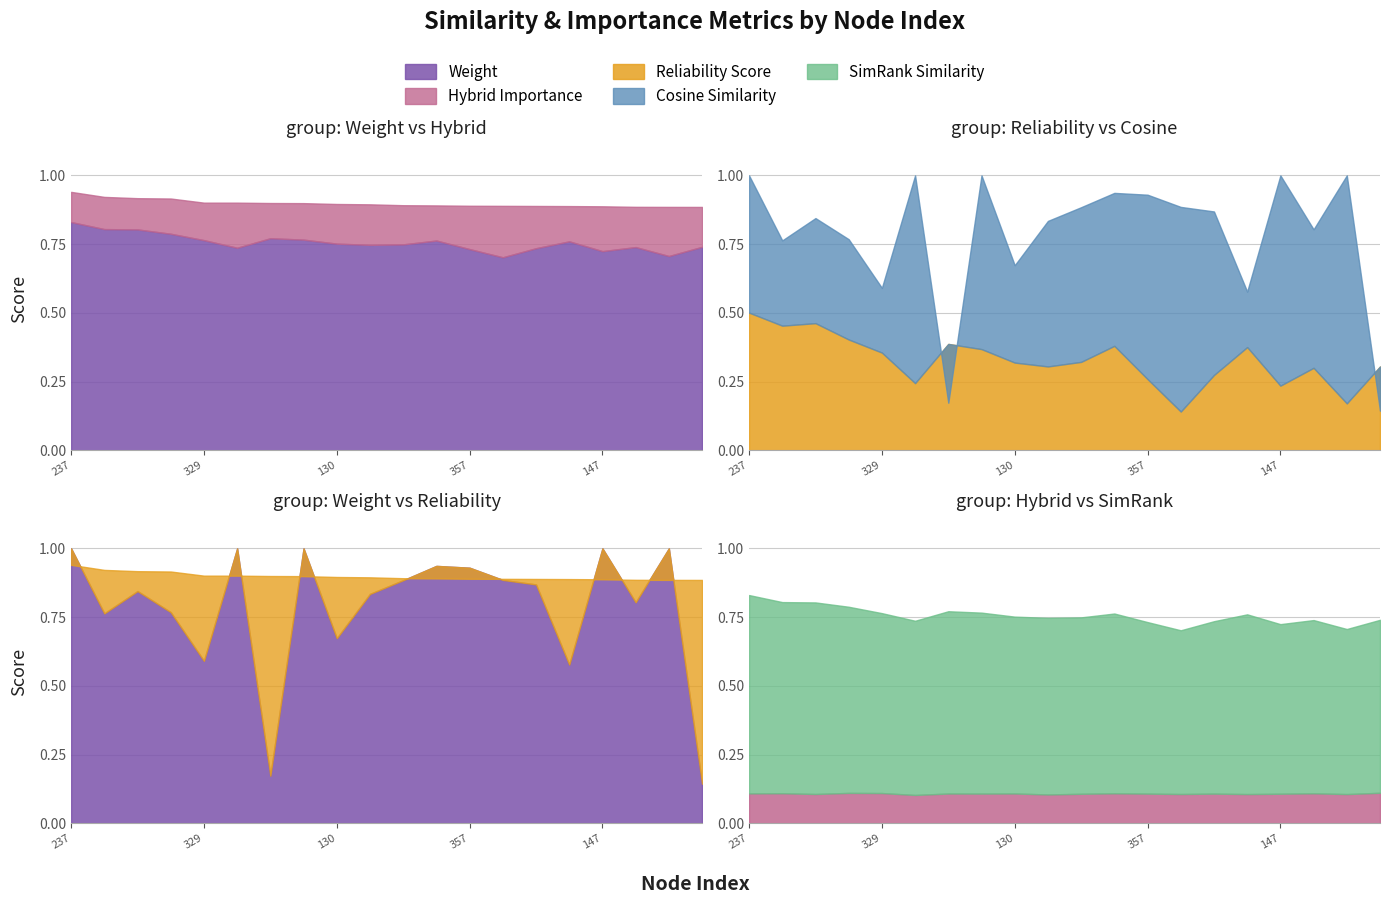

What value does the weight series have at 192?

0.9